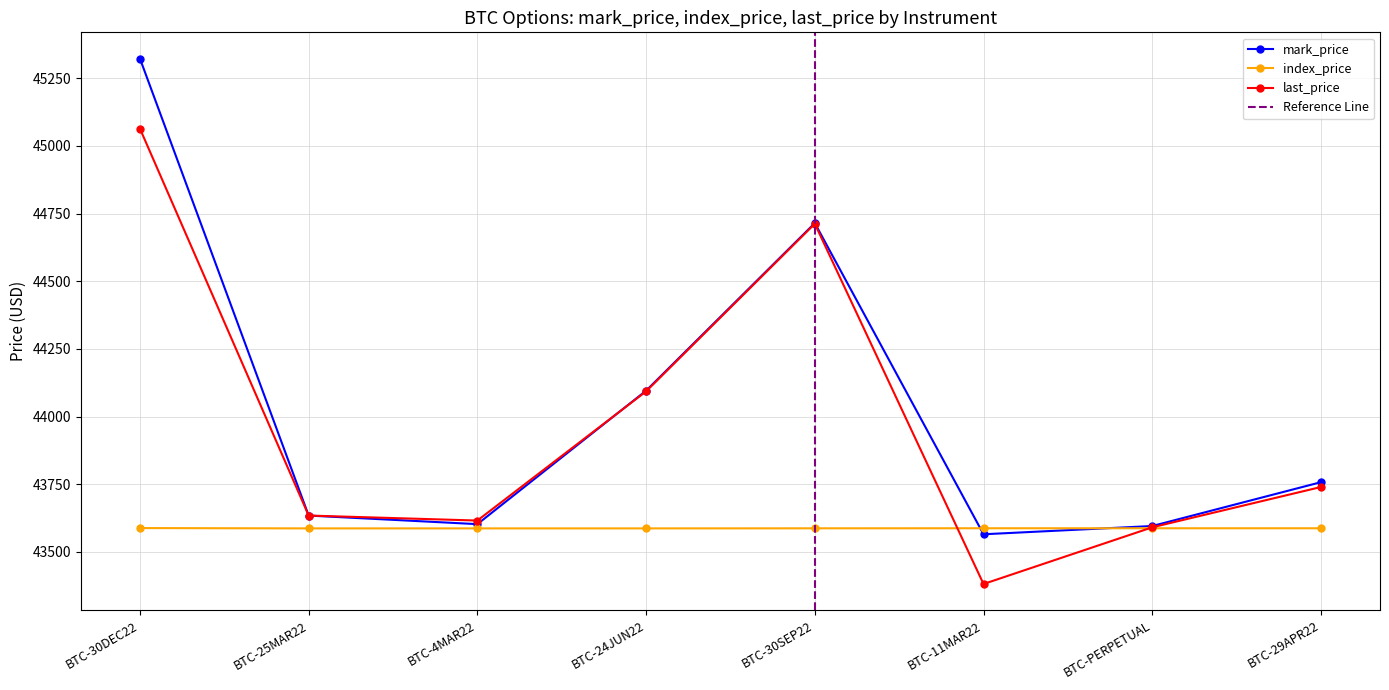

At which label does index_price first exceed 43587?

BTC-30DEC22